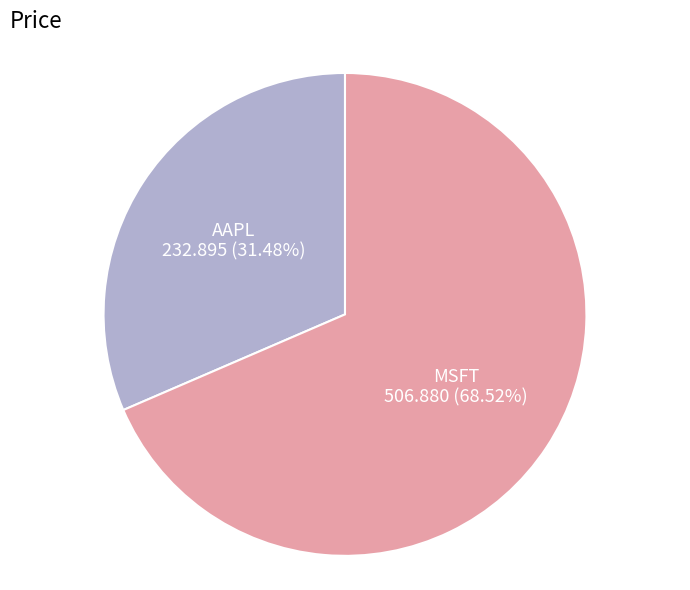

Between AAPL and MSFT, which is larger?

MSFT